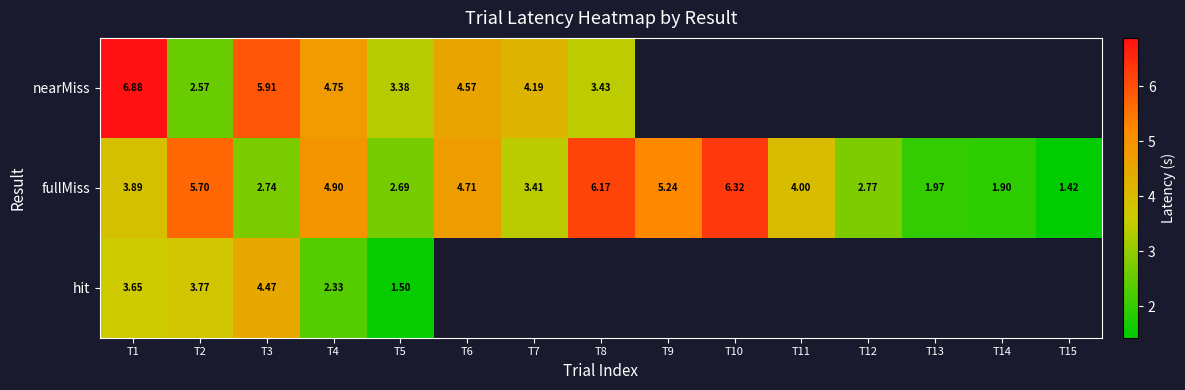

What is the difference between the highest and lowest values at T1?

3.2